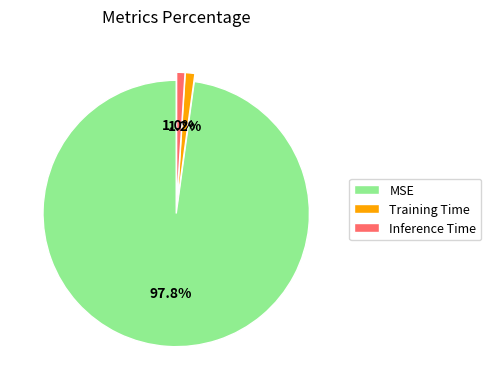

Between Training Time and MSE, which is larger?

MSE